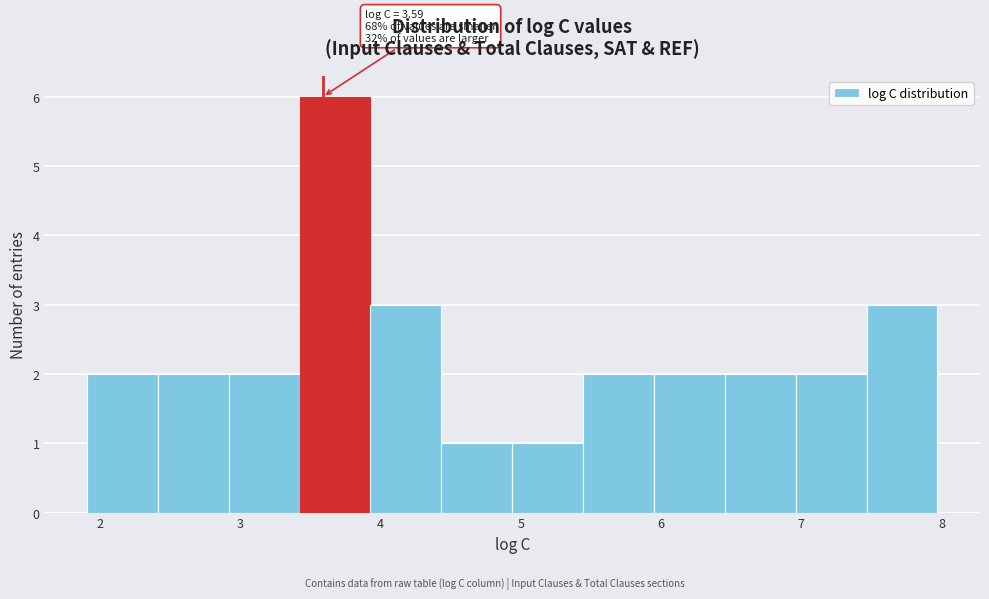

Over which range of the x-axis is the bar tallest?

3.4 to 3.9